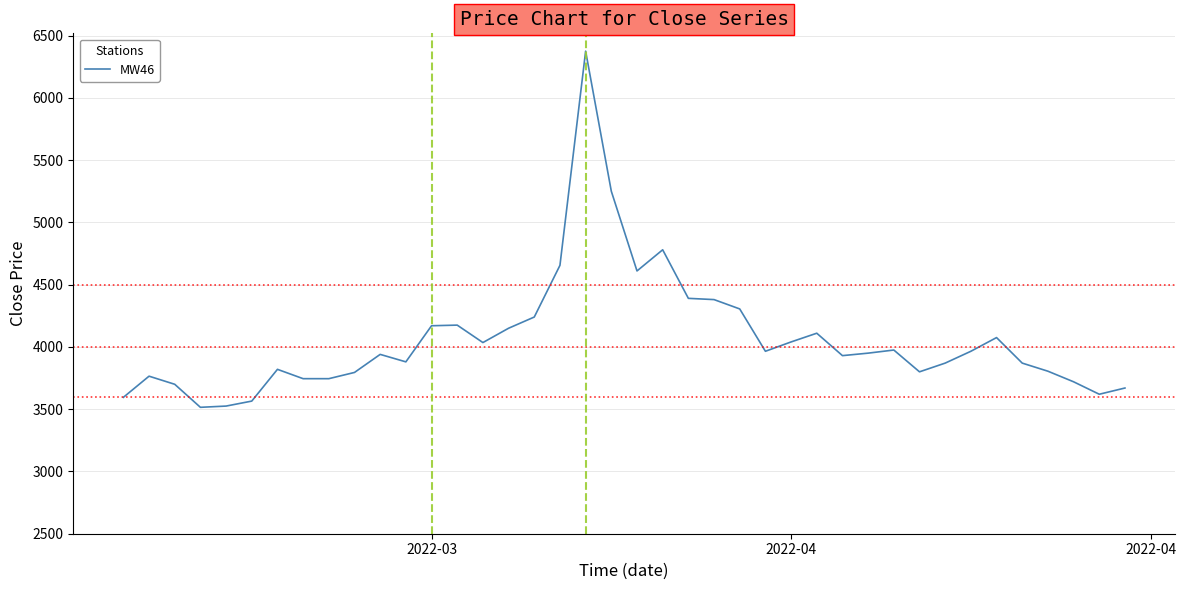

What is the maximum value shown in the chart?

6375